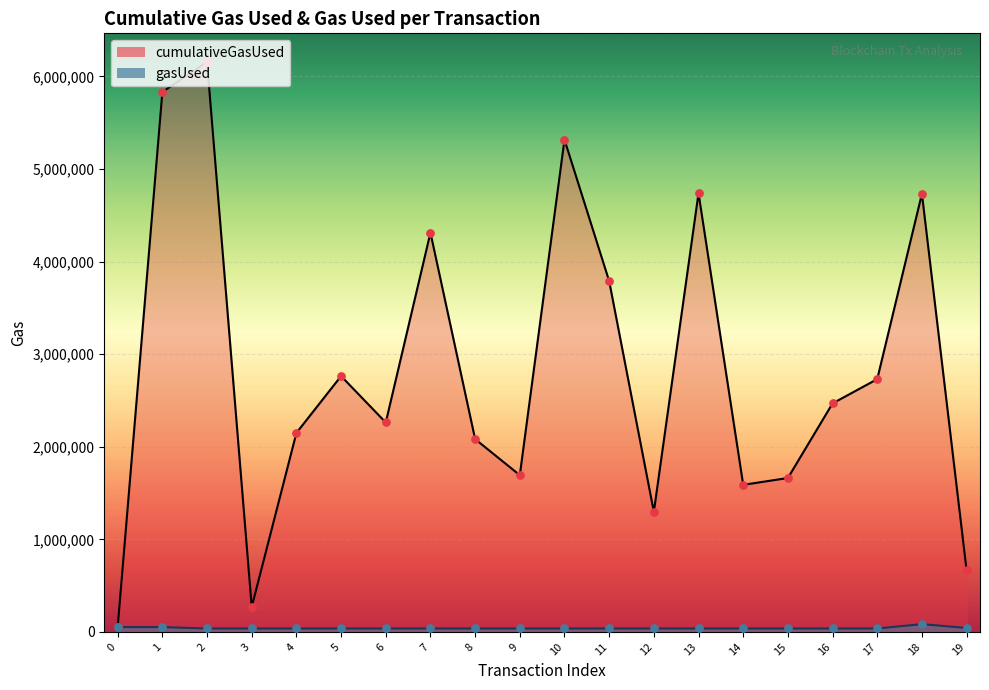

Is the value of gasUsed at 1 greater than the value of cumulativeGasUsed at 15?

No